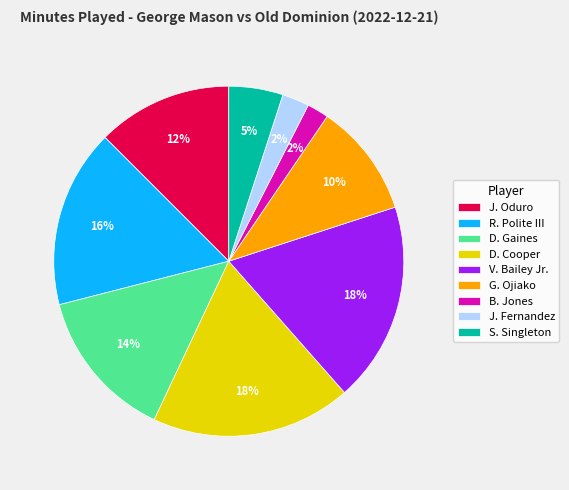

True or false: R. Polite III accounts for 22% of the total.

False